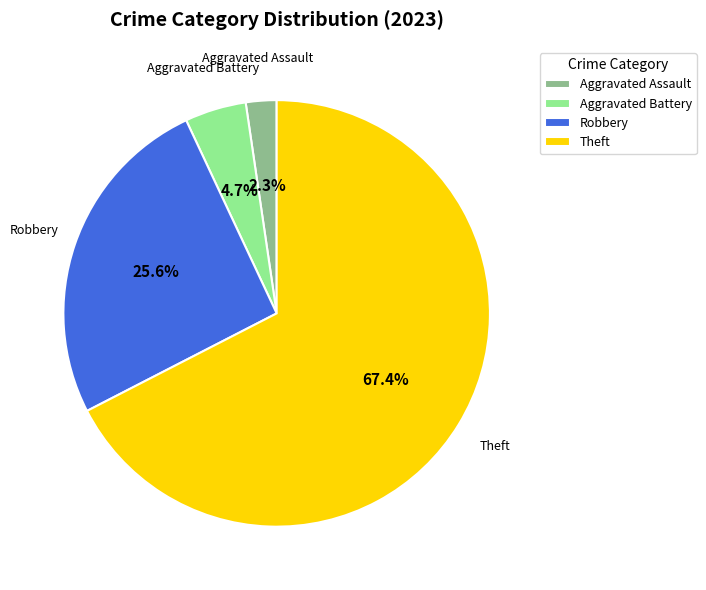

What is the largest slice in the pie chart?

Theft